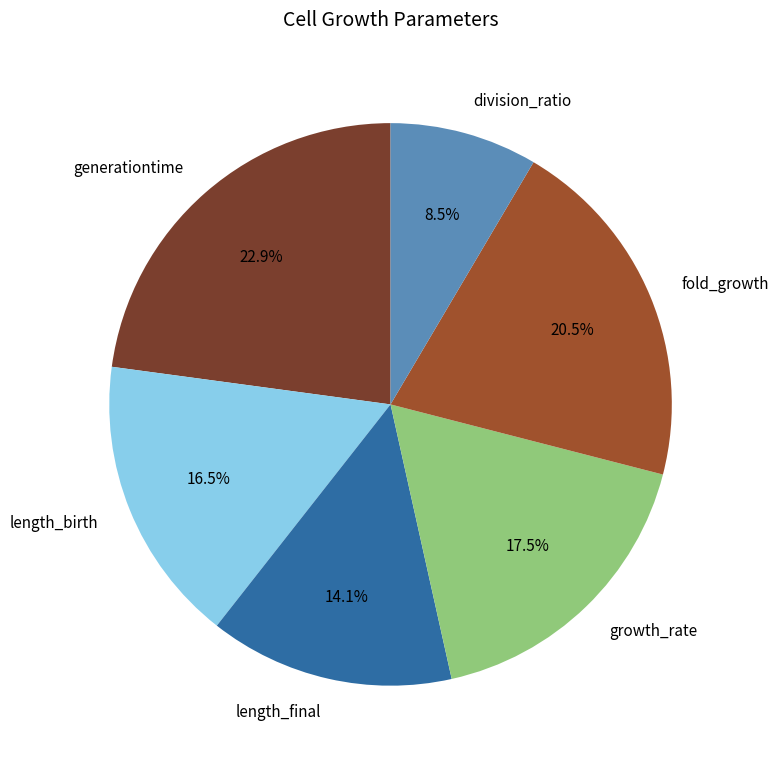

Between fold_growth and generationtime, which is larger?

generationtime